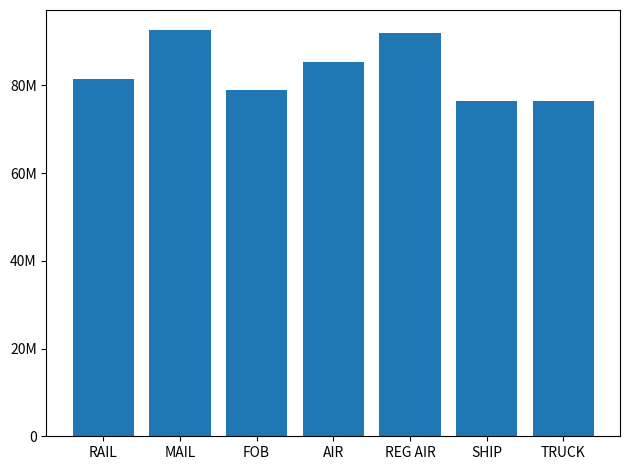

Rank the categories by value from lowest to highest.

SHIP, TRUCK, FOB, RAIL, AIR, REG AIR, MAIL